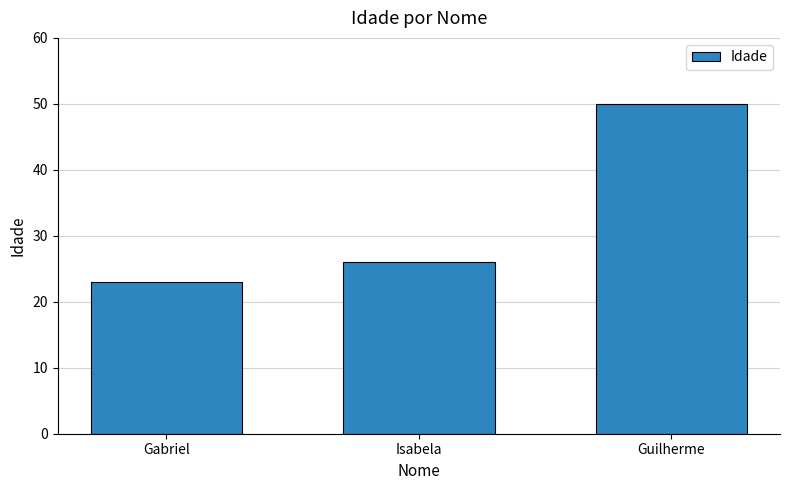

What is the difference between the maximum and minimum values?

27